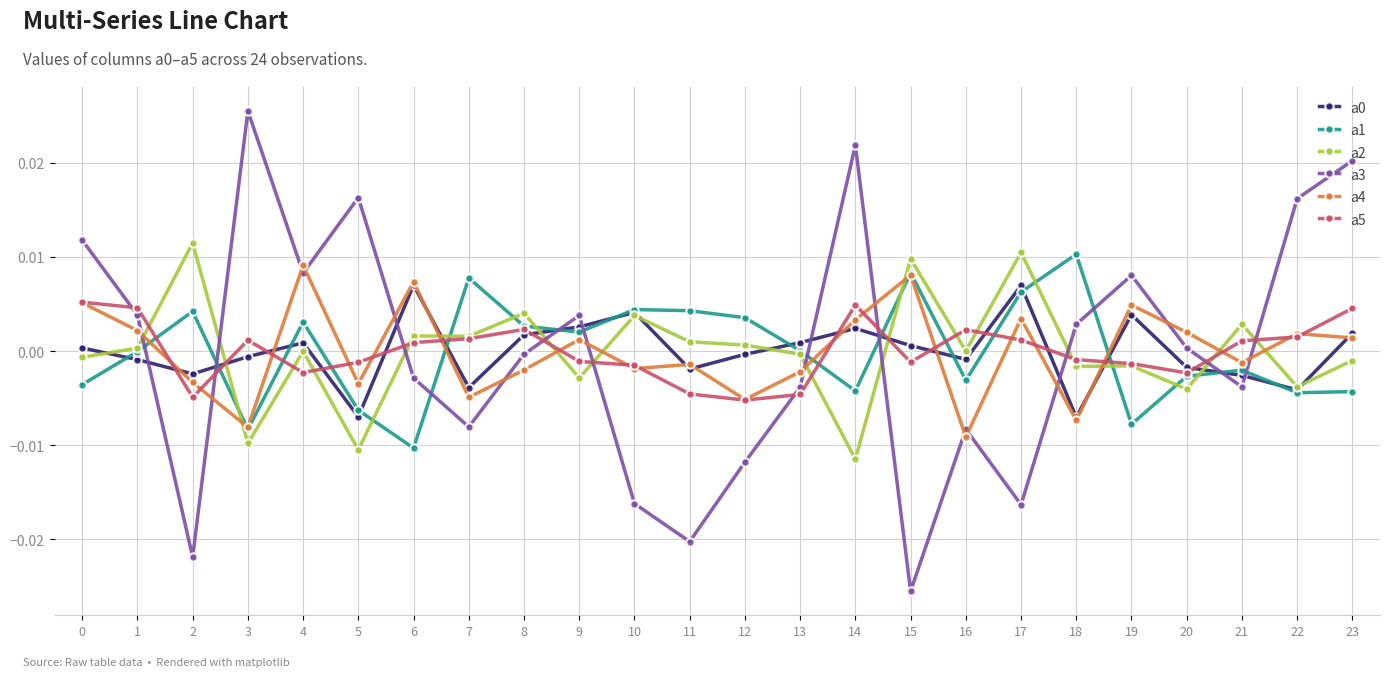

True or false: a5 and a3 cross at least once.

True